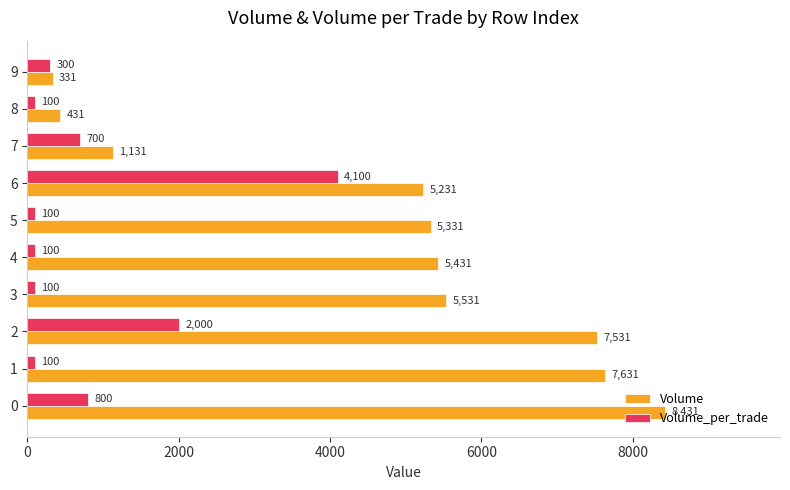

The Volume series shows 1131 at 7. True or false?

True